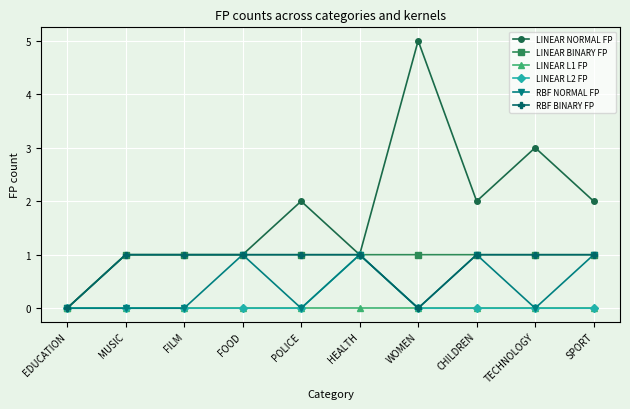

Reading left to right, extract all data points from this chart.

LINEAR NORMAL FP: EDUCATION=0	MUSIC=1	FILM=1	FOOD=1	POLICE=2	HEALTH=1	WOMEN=5	CHILDREN=2	TECHNOLOGY=3	SPORT=2
LINEAR BINARY FP: EDUCATION=0	MUSIC=1	FILM=1	FOOD=1	POLICE=1	HEALTH=1	WOMEN=1	CHILDREN=1	TECHNOLOGY=1	SPORT=1
LINEAR L1 FP: EDUCATION=0	MUSIC=0	FILM=0	FOOD=0	POLICE=0	HEALTH=0	WOMEN=0	CHILDREN=0	TECHNOLOGY=0	SPORT=0
LINEAR L2 FP: EDUCATION=0	MUSIC=0	FILM=0	FOOD=0	POLICE=0	HEALTH=1	WOMEN=0	CHILDREN=0	TECHNOLOGY=0	SPORT=0
RBF NORMAL FP: EDUCATION=0	MUSIC=0	FILM=0	FOOD=1	POLICE=0	HEALTH=1	WOMEN=0	CHILDREN=1	TECHNOLOGY=0	SPORT=1
RBF BINARY FP: EDUCATION=0	MUSIC=1	FILM=1	FOOD=1	POLICE=1	HEALTH=1	WOMEN=0	CHILDREN=1	TECHNOLOGY=1	SPORT=1